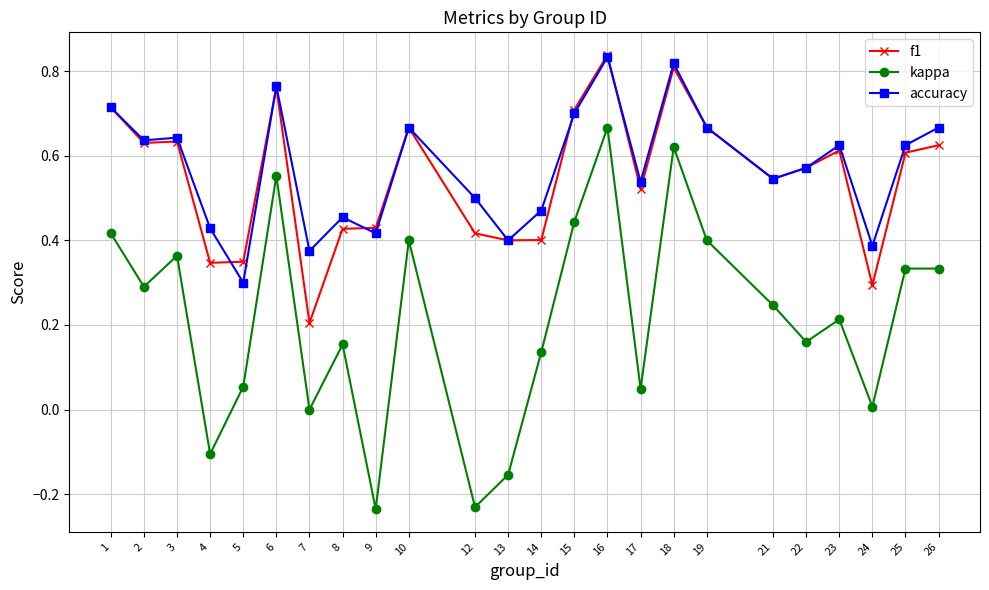

Which series has the widest spread of values?

kappa